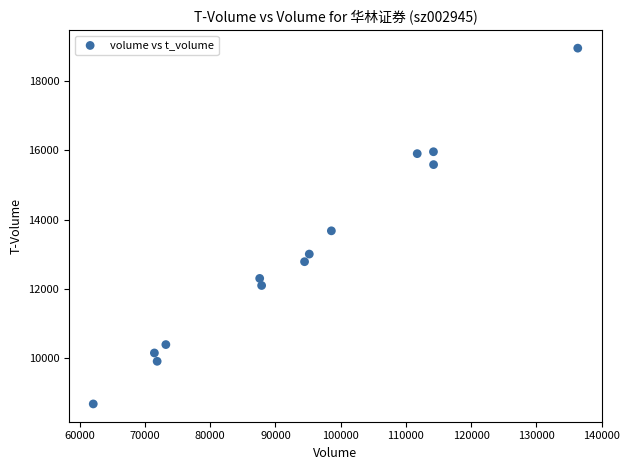

What Y value in the scatter plot is closest to 13816?

13678